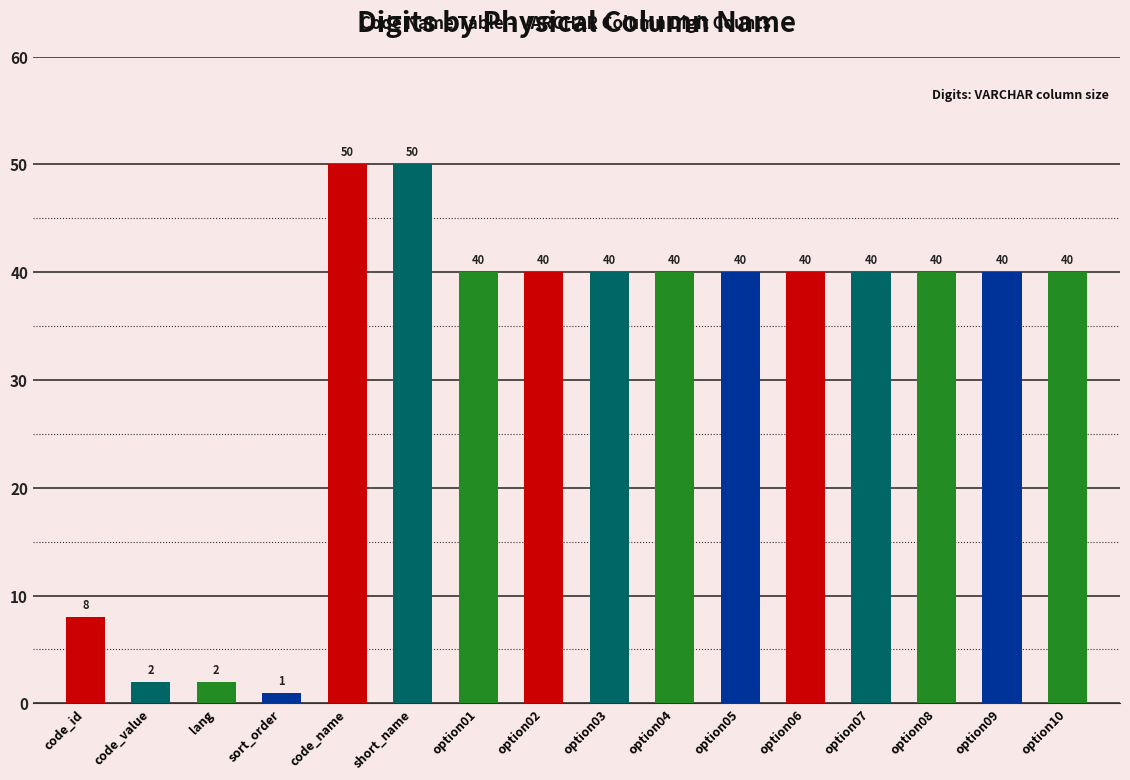

What is the maximum value shown in the chart?

50